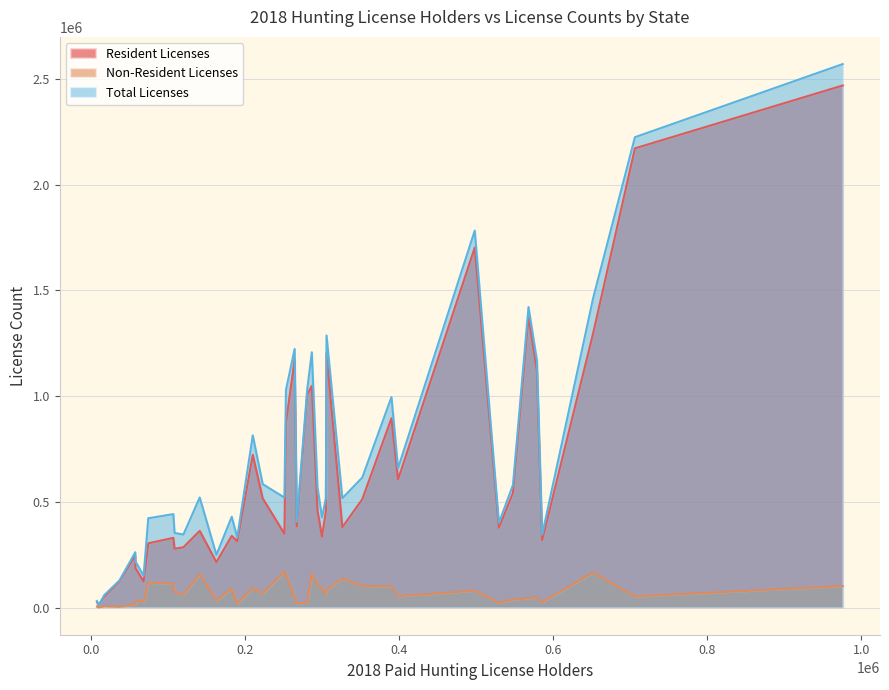

Which series has the widest spread of values?

Total Licenses